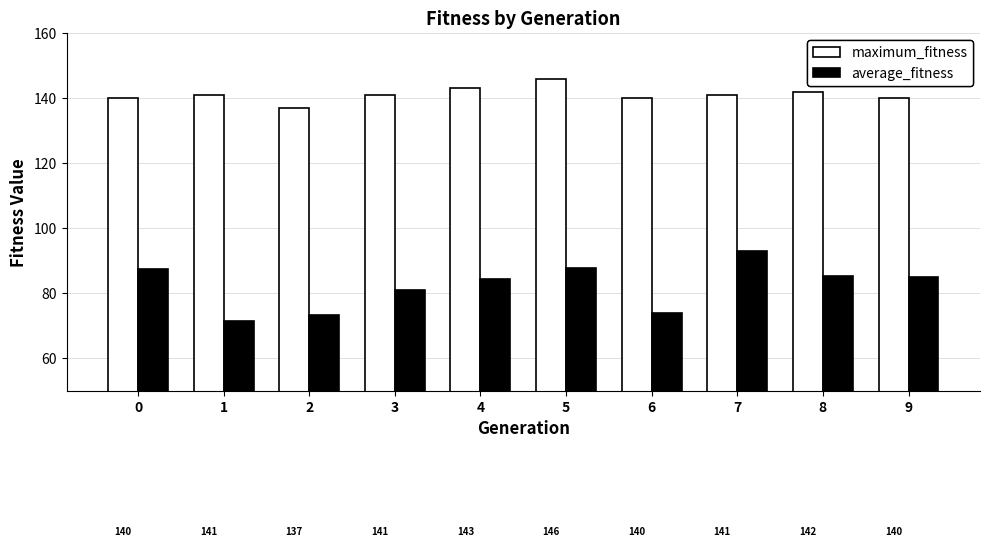

Rank the series at 8 from lowest to highest value.

average_fitness, maximum_fitness